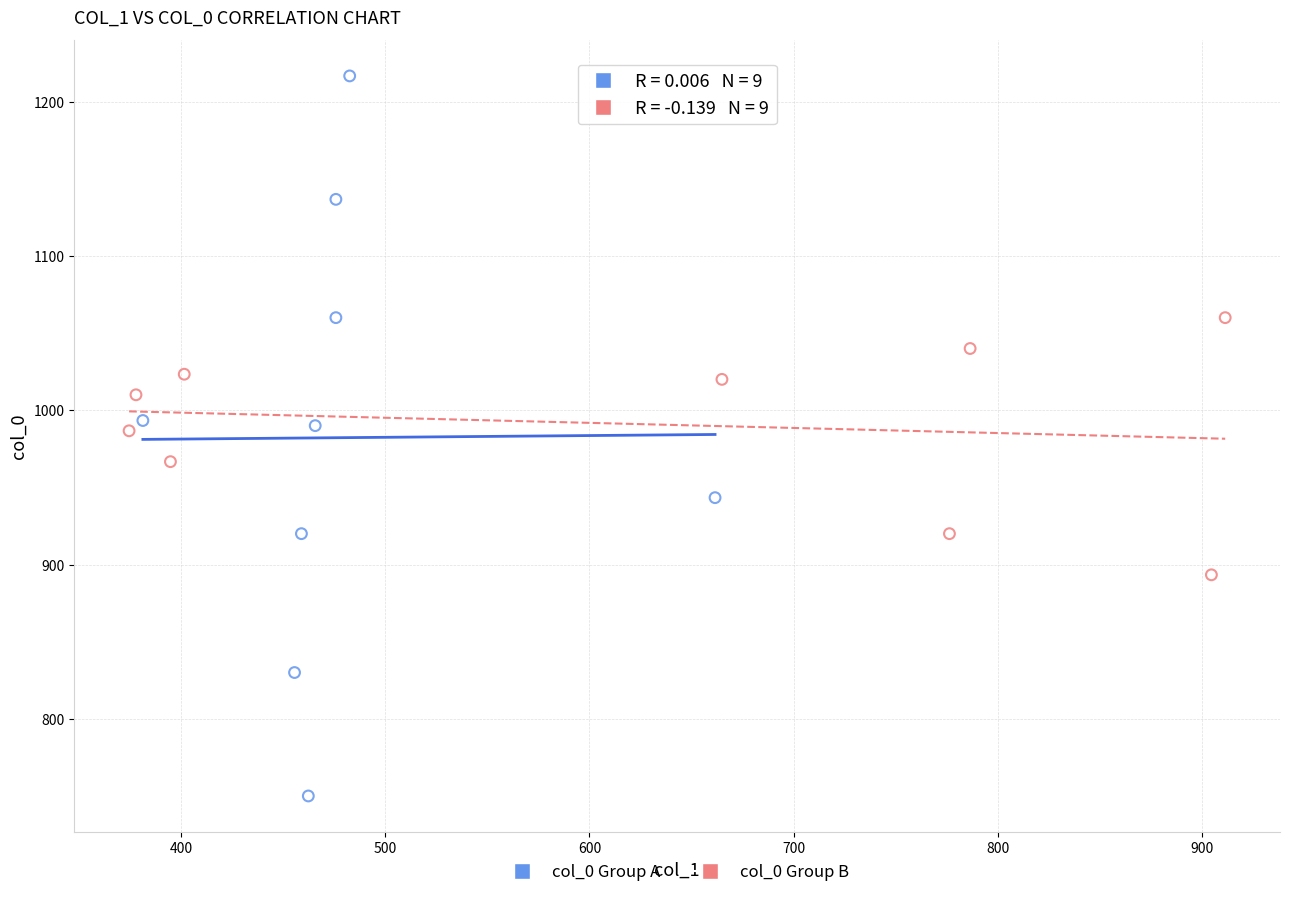

Which series reaches the minimum Y coordinate?

col_0 Group A